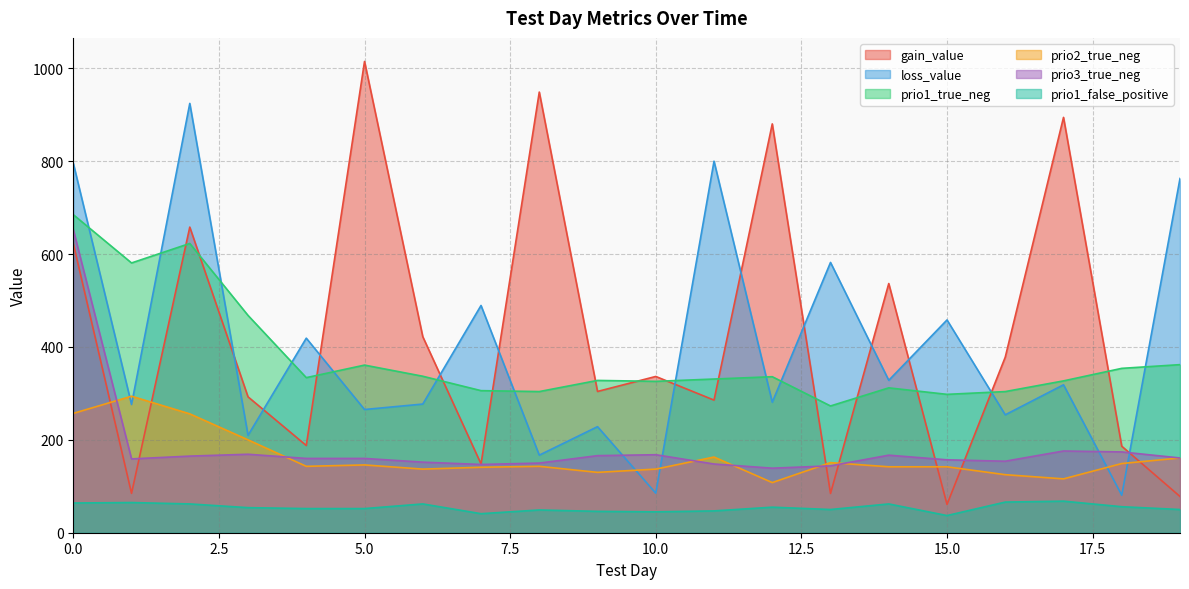

What is the value of the gain_value point at the 18th from the left?

894.5